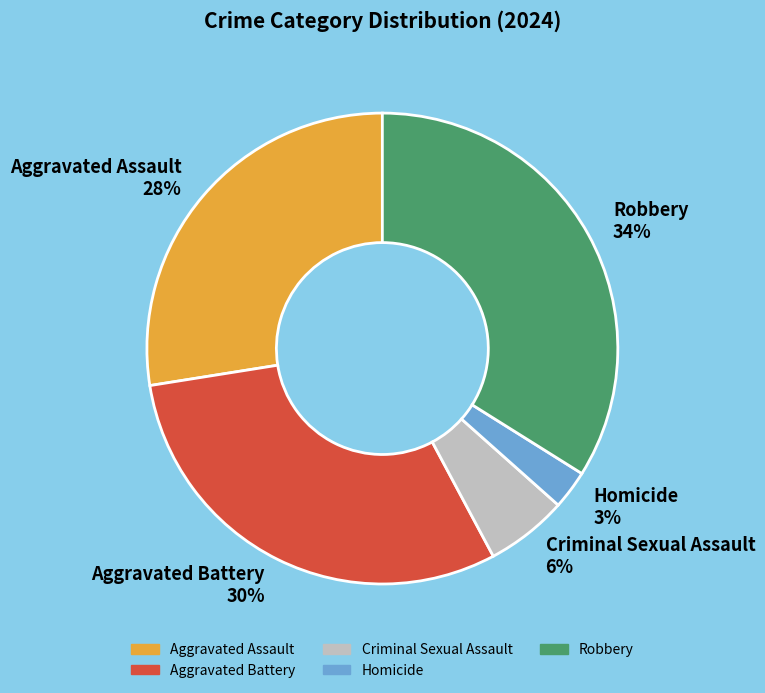

To the nearest percent, what is the difference between the Robbery and Criminal Sexual Assault slice percentages?

28%